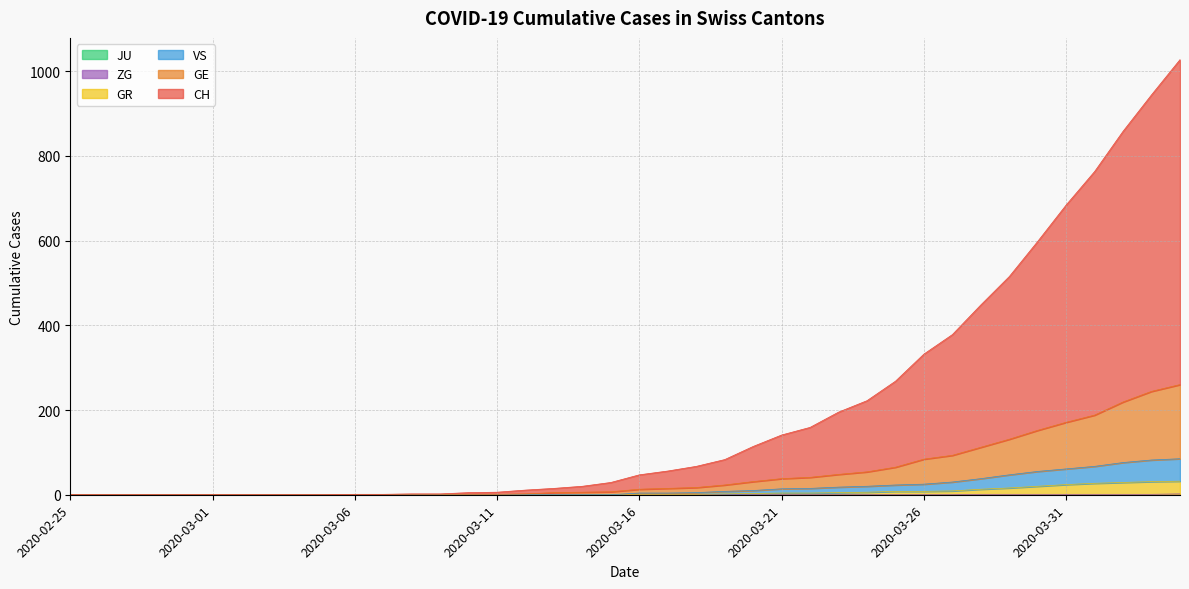

What is the value of the GE point at the 26th from the left?

38